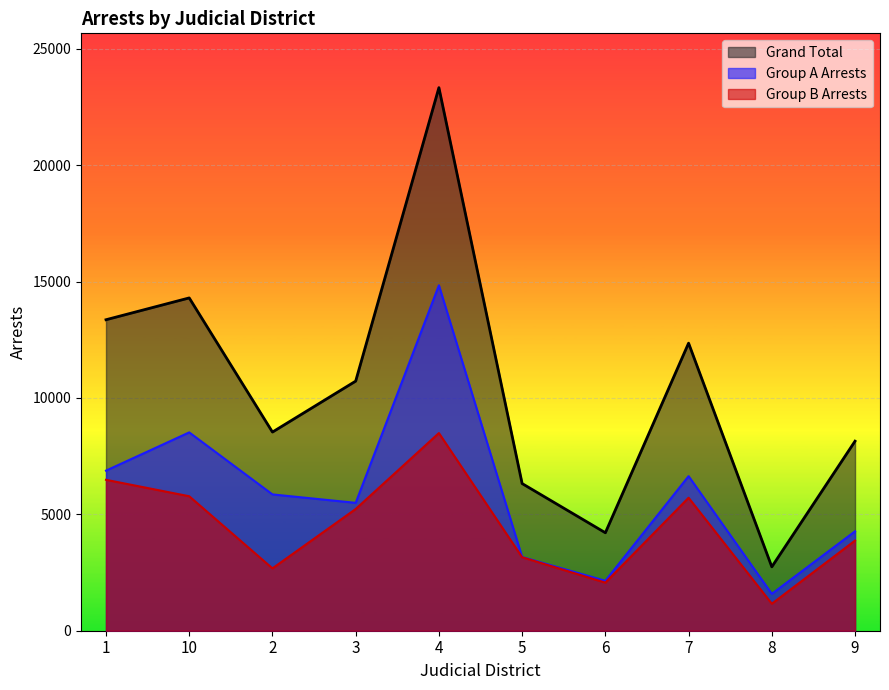

At which category does Grand Total reach its first local peak?

10